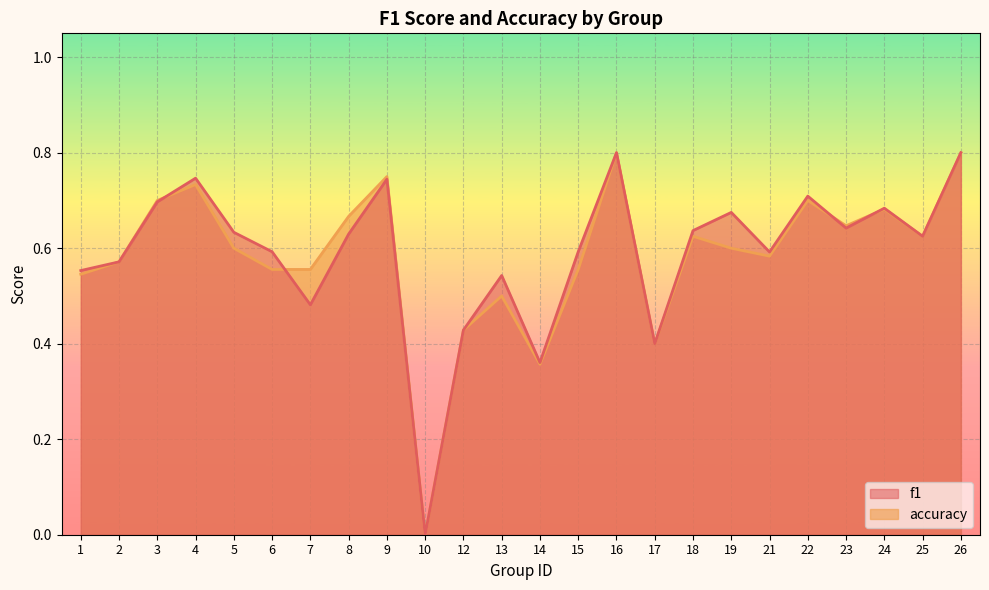

The f1 series shows 0.3 at 15. True or false?

False